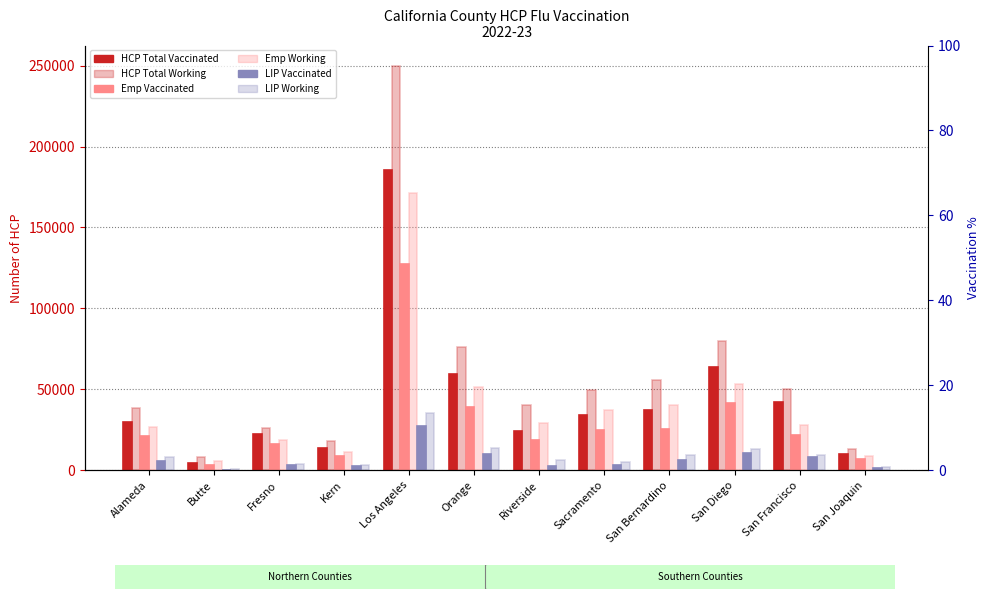

Reading right to left, extract all data points from this chart.

HCP_Total_Number_Vaccinated: San Joaquin=9800	San Francisco=42414	San Diego=63759	San Bernardino=37173	Sacramento=34111	Riverside=24406	Orange=59143	Los Angeles=185409	Kern=13560	Fresno=22276	Butte=4300	Alameda=29830
HCP_Total_Number_Working: San Joaquin=13112	San Francisco=49946	San Diego=79982	San Bernardino=55740	Sacramento=49642	Riverside=40097	Orange=76244	Los Angeles=249940	Kern=17884	Fresno=25816	Butte=8082	Alameda=38265
Emp_Number_Vaccinated: San Joaquin=6794	San Francisco=21940	San Diego=41438	San Bernardino=25364	Sacramento=25002	Riverside=18695	Orange=39229	Los Angeles=127723	Kern=8683	Fresno=16181	Butte=2935	Alameda=21050
Emp_Number_Working: San Joaquin=8904	San Francisco=27910	San Diego=53566	San Bernardino=40346	Sacramento=36953	Riverside=29332	Orange=51125	Los Angeles=171324	Kern=11552	Fresno=18735	Butte=5670	Alameda=26657
Lip_Number_Vaccinated: San Joaquin=1424	San Francisco=8448	San Diego=10382	San Bernardino=6511	Sacramento=3024	Riverside=2733	Orange=9775	Los Angeles=27310	Kern=2504	Fresno=3348	Butte=351	Alameda=5986
Lip_Number_Working: San Joaquin=2094	San Francisco=9311	San Diego=12850	San Bernardino=9221	Sacramento=5314	Riverside=6560	Orange=13598	Los Angeles=35266	Kern=3094	Fresno=4079	Butte=578	Alameda=8040